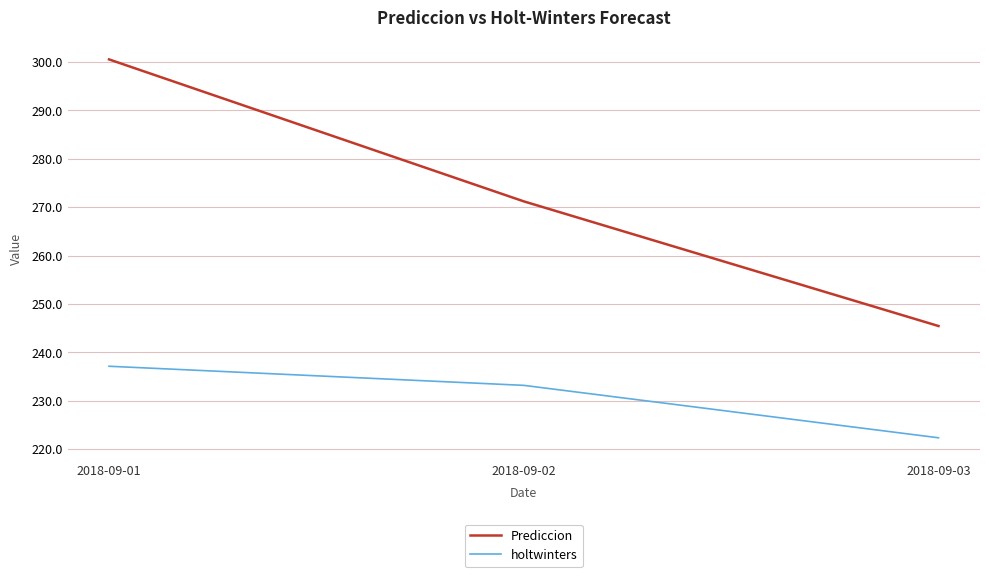

Which series has the largest range (max minus min)?

Prediccion